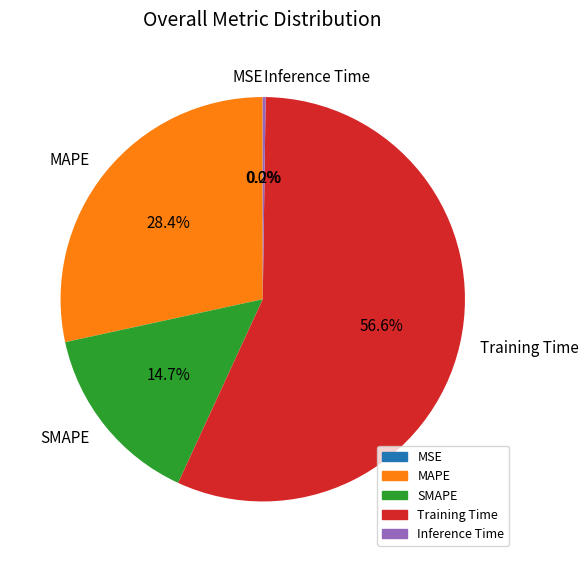

To the nearest percent, what percentage of the pie is Training Time?

57%